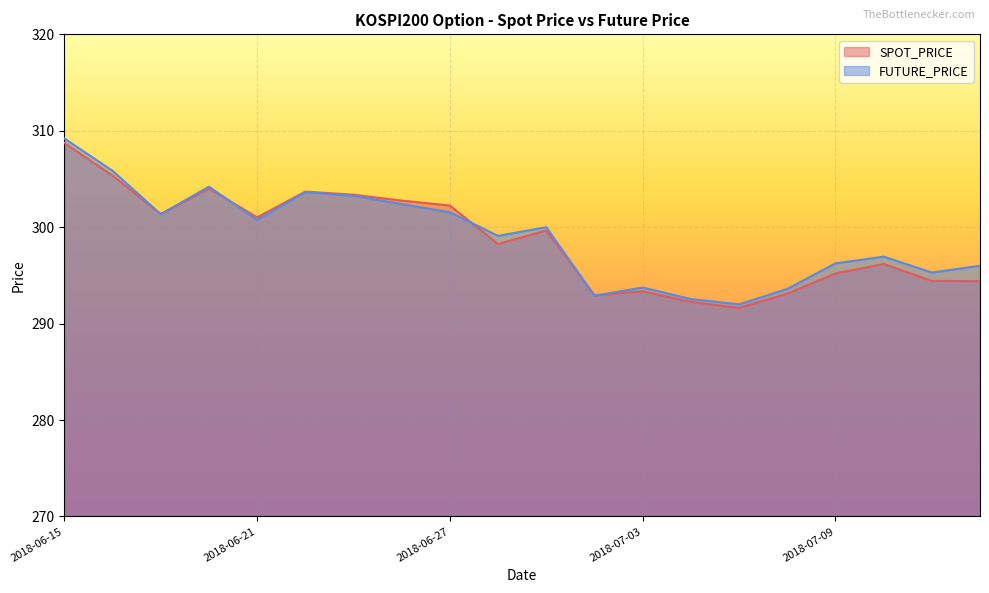

True or false: FUTURE_PRICE and SPOT_PRICE cross at least once.

True